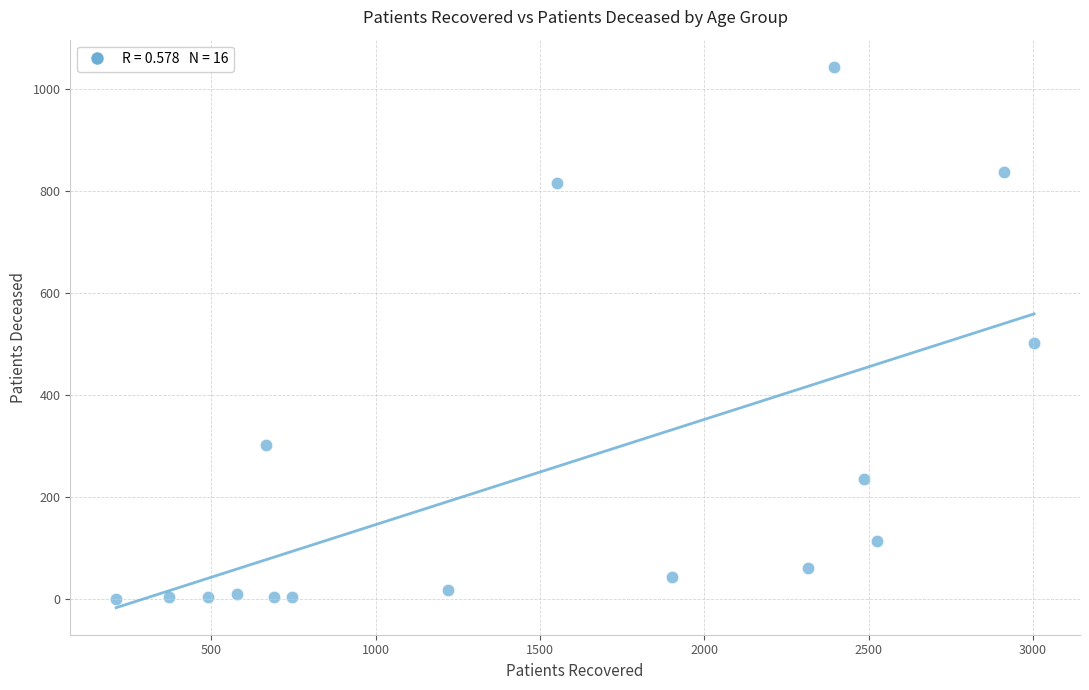

What is the range of X values (max minus min)?

2794